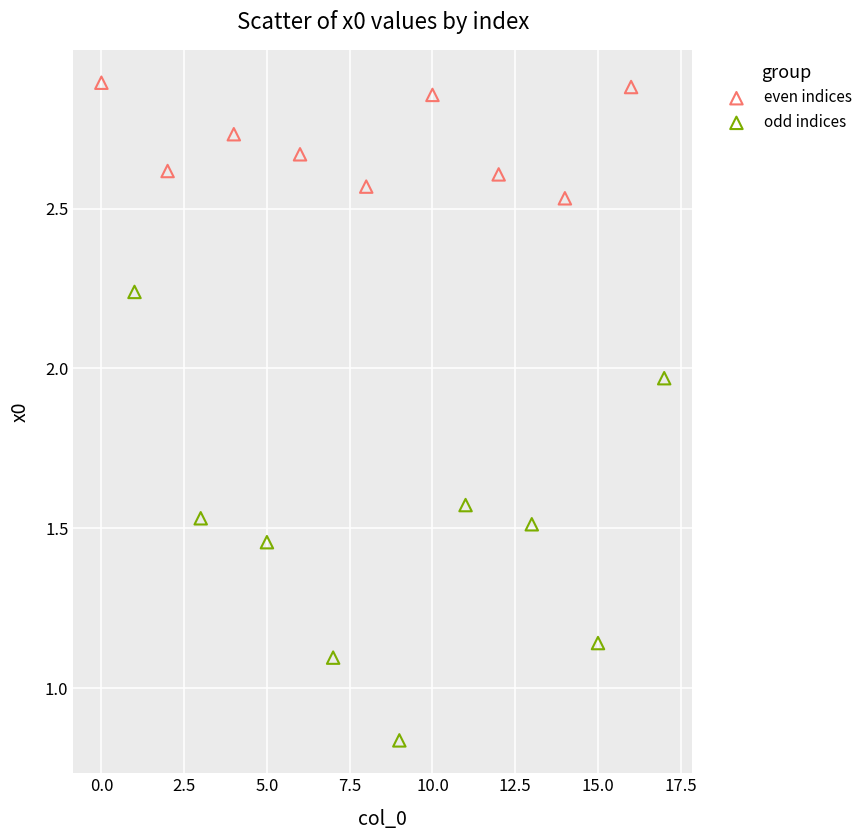

Which series contains the lowest Y value?

odd indices